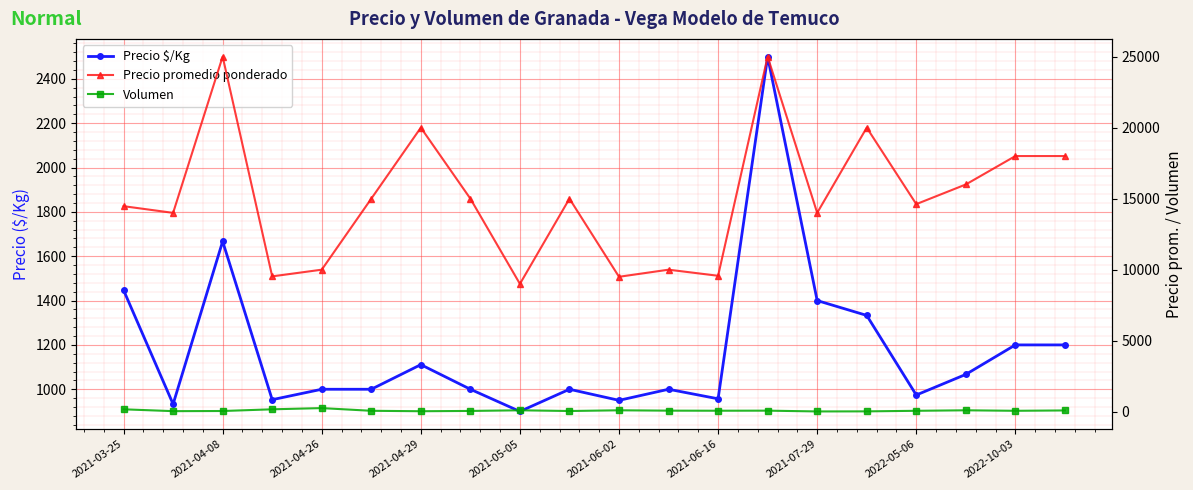

What is the difference between the maximum and minimum values in the Precio promedio ponderado series?

16000